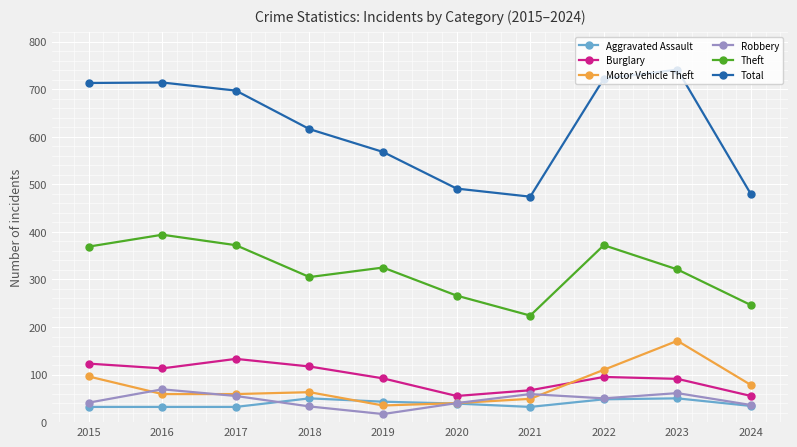

What are all the series names shown in the legend?

Aggravated Assault, Burglary, Motor Vehicle Theft, Robbery, Theft, Total